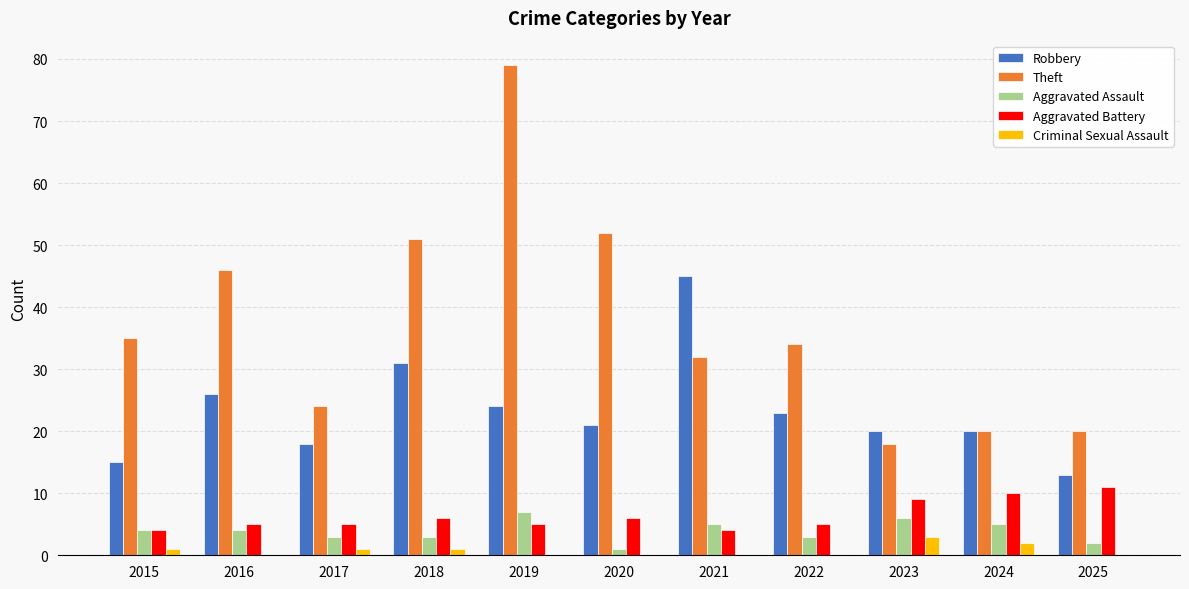

What is the approximate value of Aggravated Assault at 2019?

7